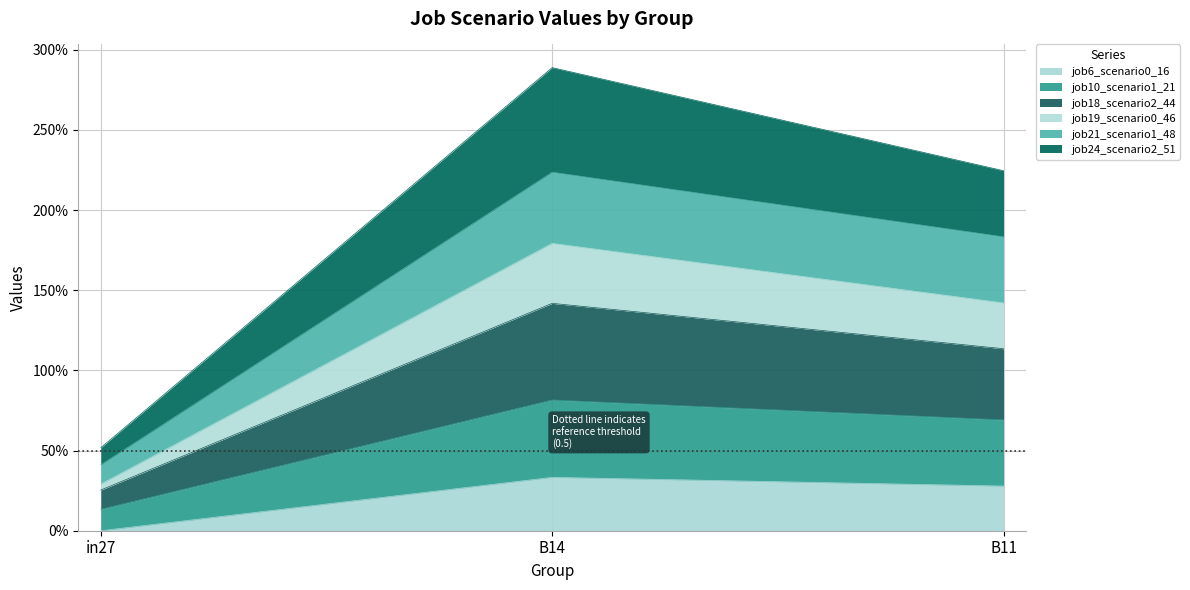

Does the chart display data point markers on the line(s)?

No